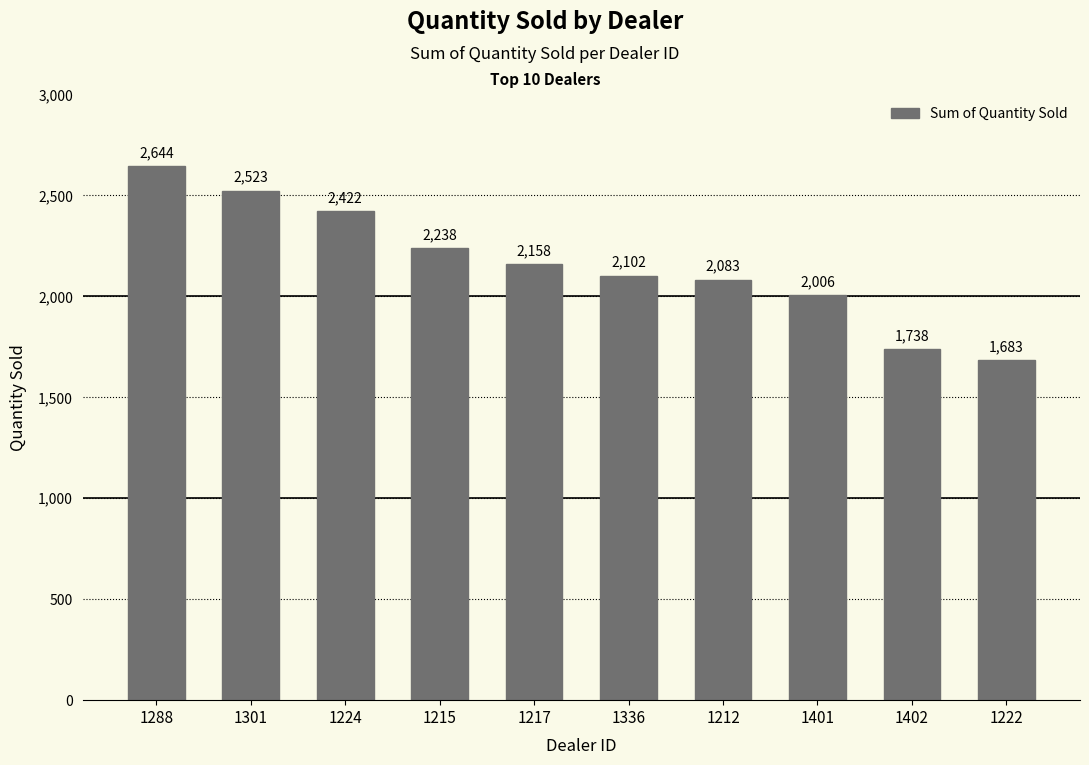

List the labels in order of value, smallest first.

1222, 1402, 1401, 1212, 1336, 1217, 1215, 1224, 1301, 1288